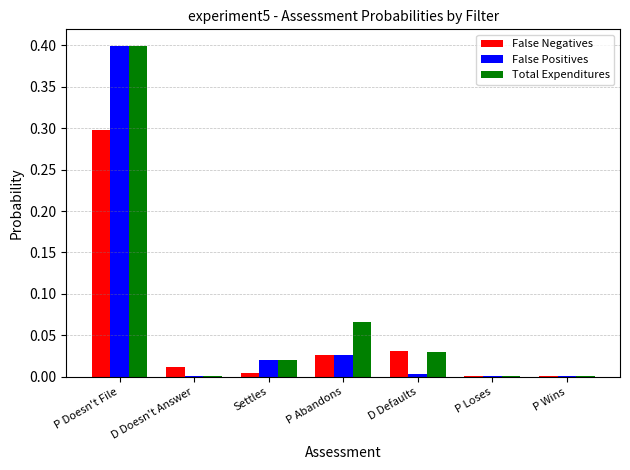

Between P Doesn't File and D Defaults, which series saw the biggest shift?

False Positives